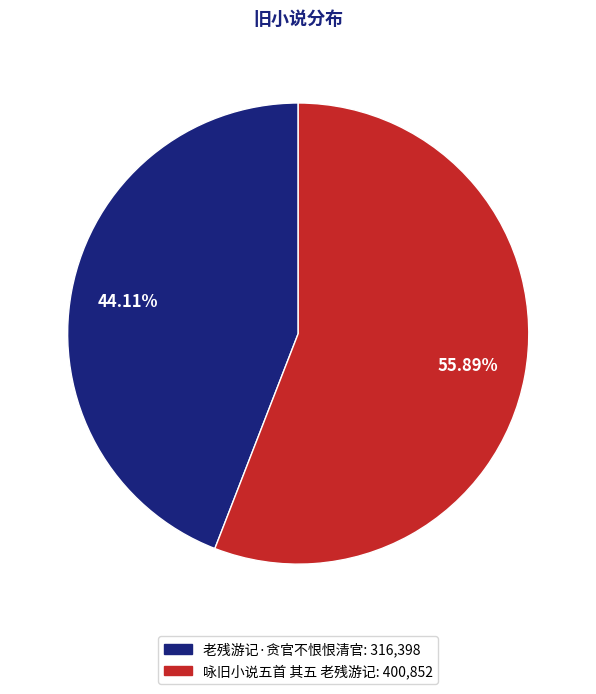

Count the number of slices in the pie.

2